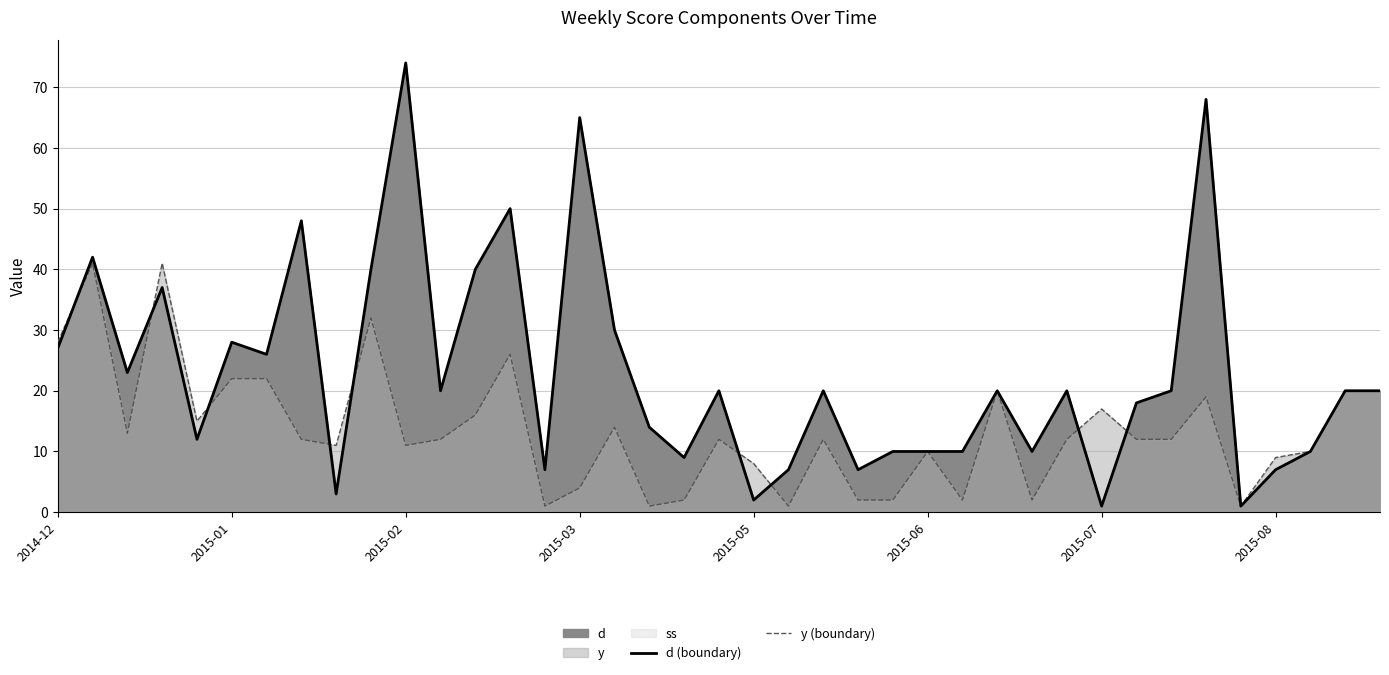

Which series changed the most between 13 and 20?

d (boundary)